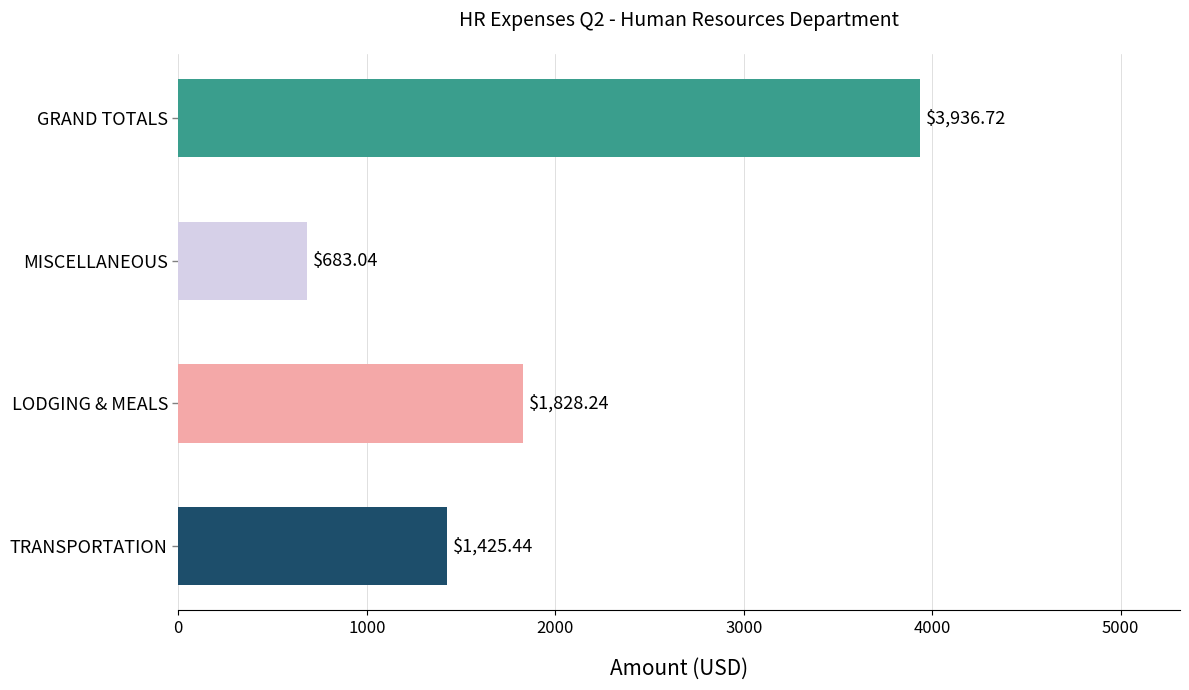

Rank the categories by value from lowest to highest.

MISCELLANEOUS, TRANSPORTATION, LODGING & MEALS, GRAND TOTALS